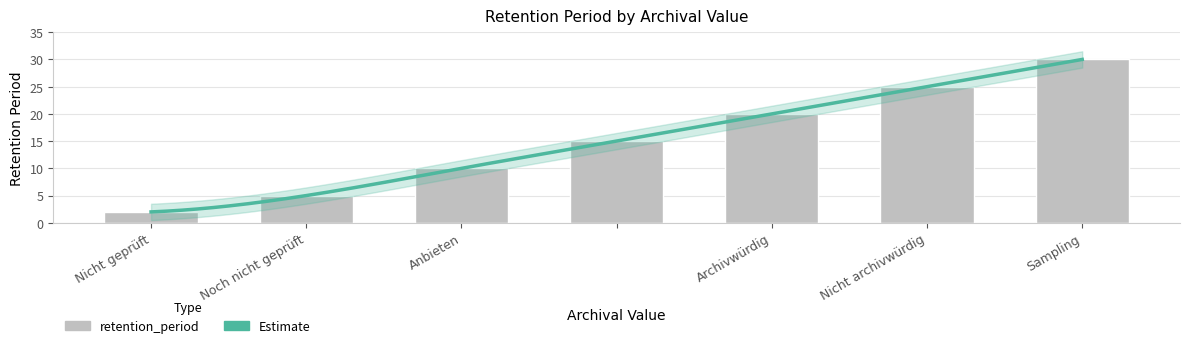

Count the number of values greater than 15.

3